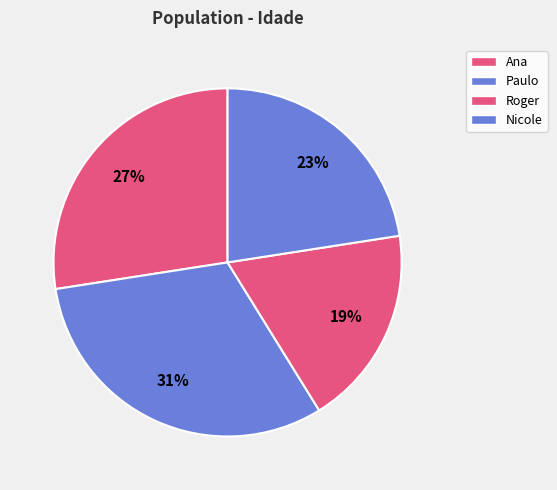

How many segments does this pie chart have?

4